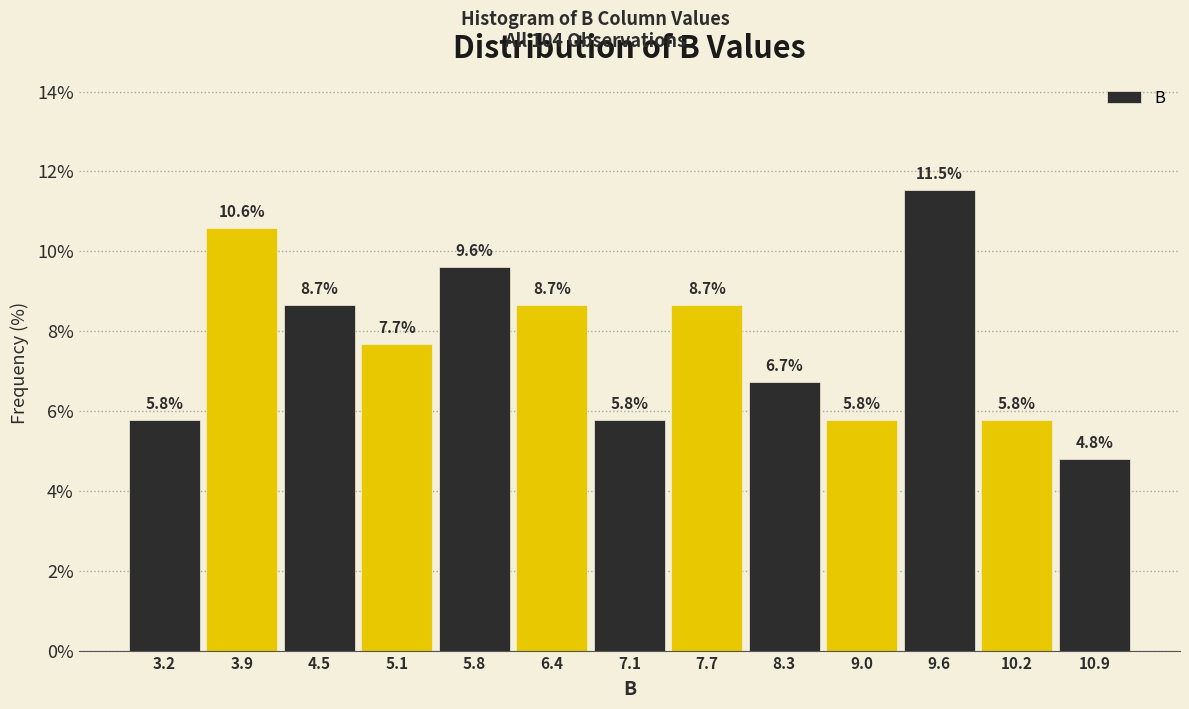

Which range on the x-axis has the tallest bar?

9.3 to 9.9